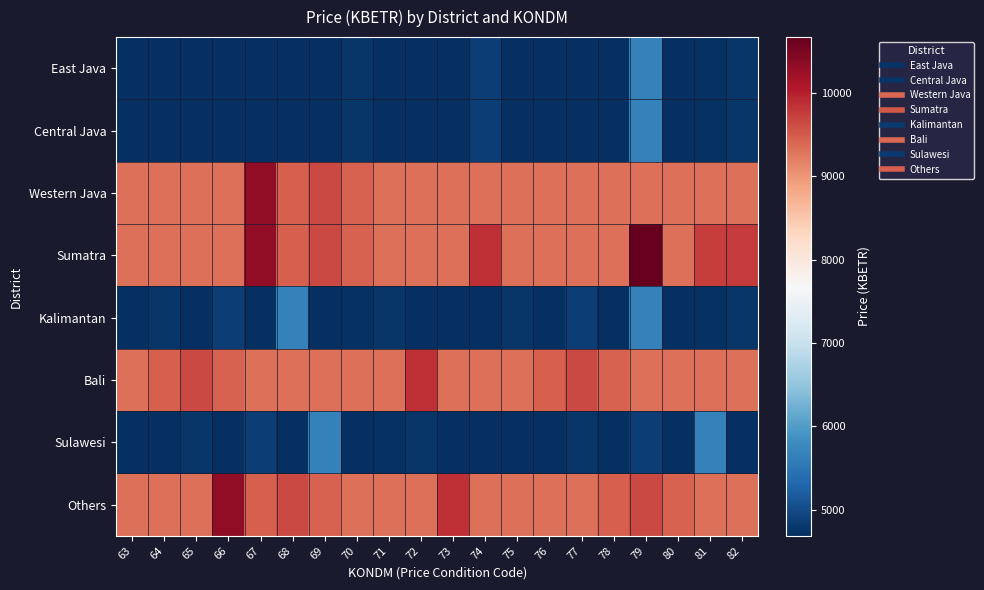

What is the total value across all series at 64?

56260.2